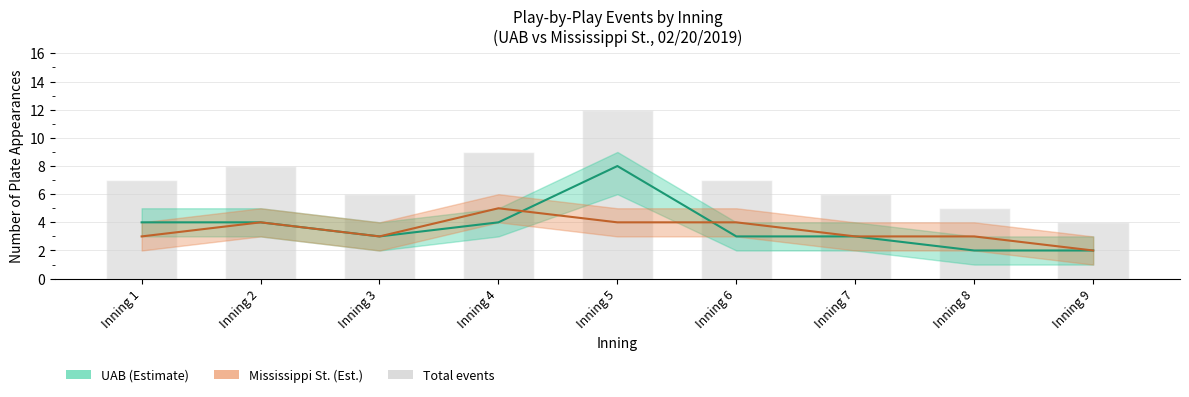

Count the number of data series in this chart.

3